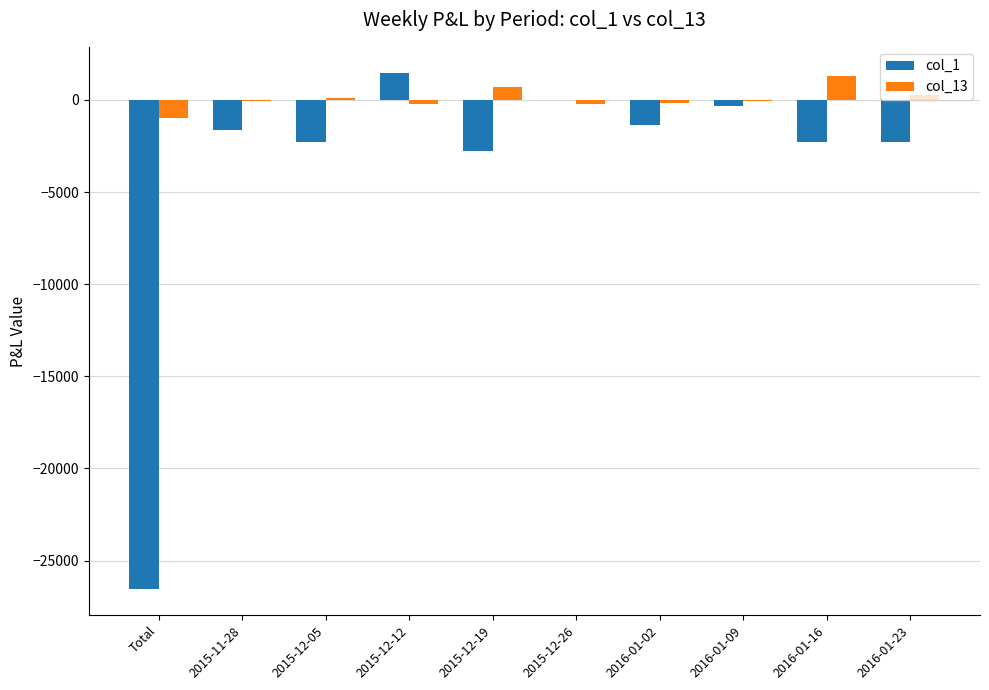

How many data points does each series have?

10